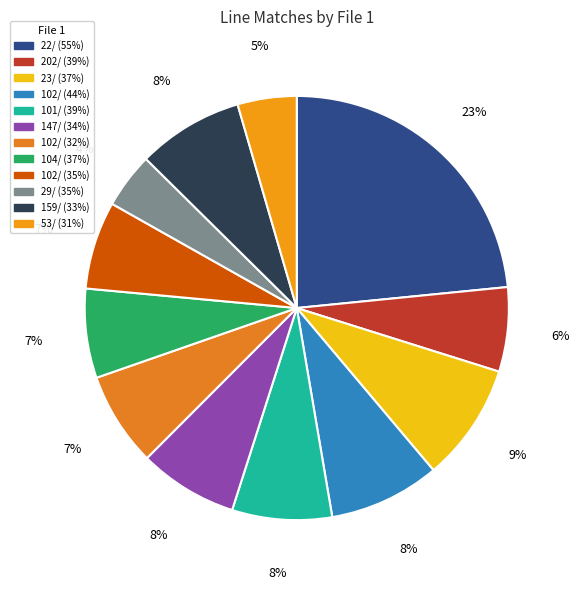

What percentage do 159/ (33%) and 102/ (44%) together represent?

16.6%